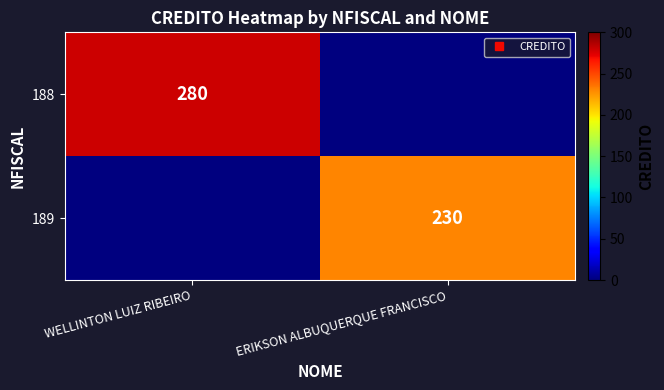

What is the sum of the 188 values at ERIKSON ALBUQUERQUE FRANCISCO and WELLINTON LUIZ RIBEIRO?

280